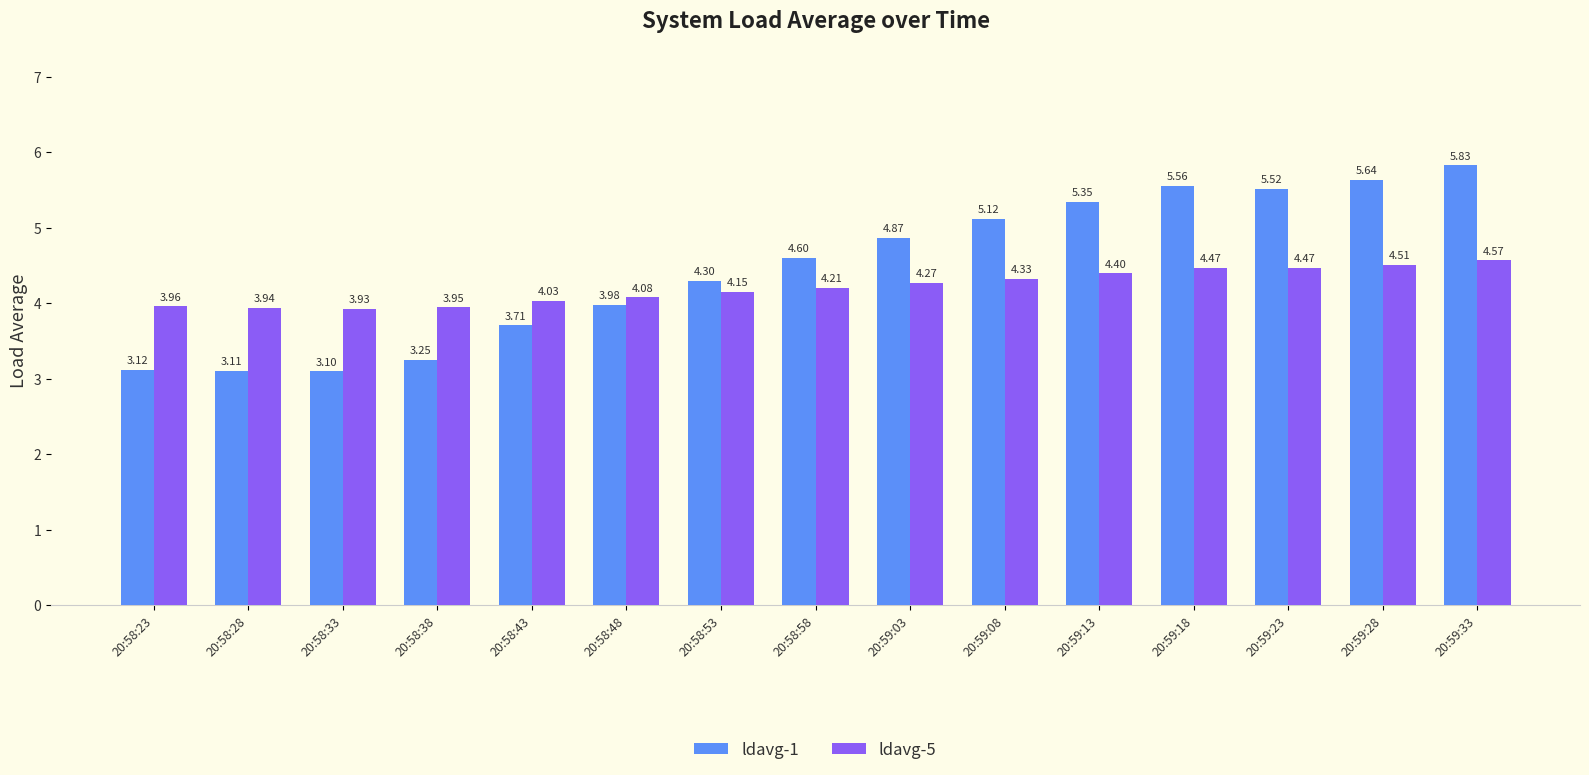

At which label does ldavg-1 reach its peak?

20:59:33